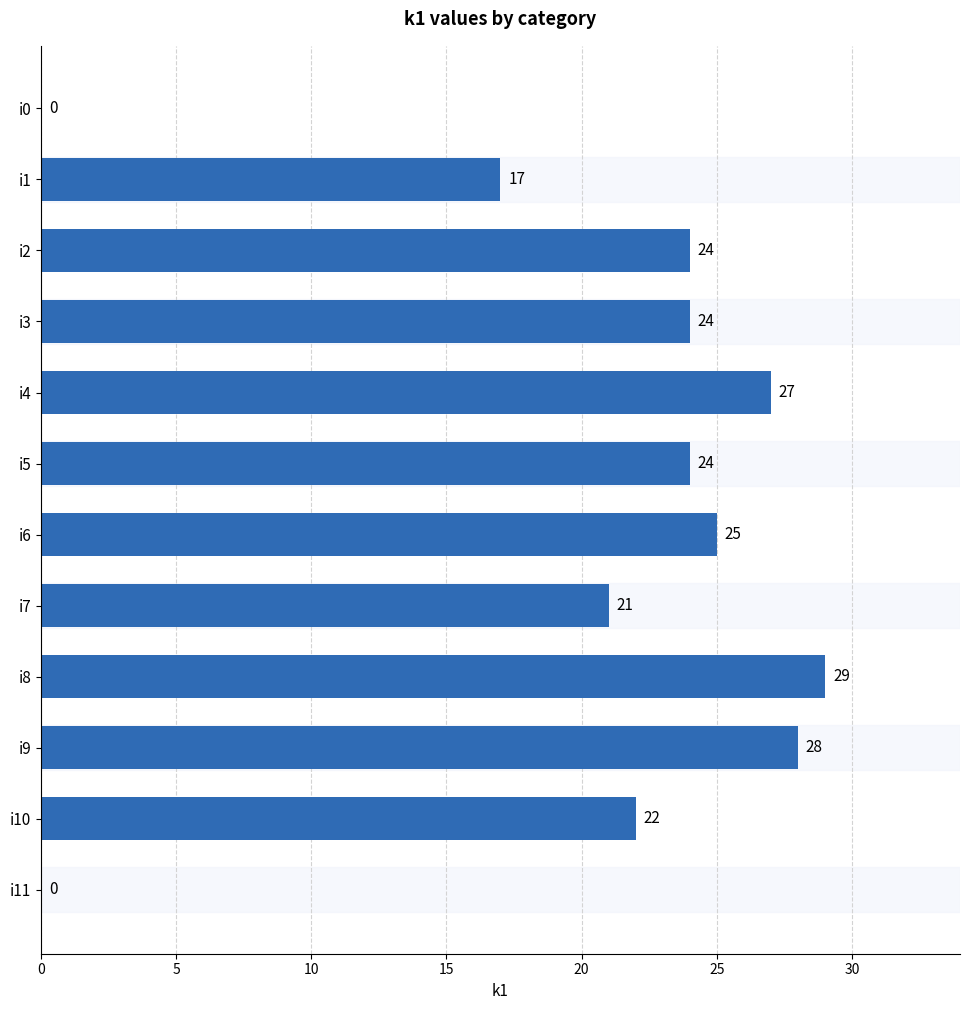

What is the change in value from i11 to i5?

+24